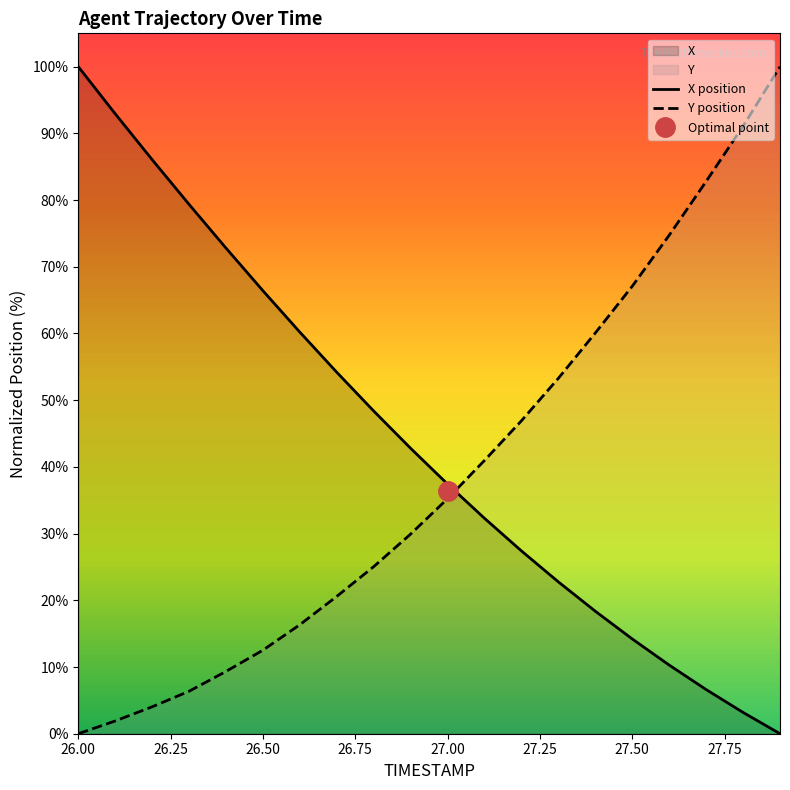

After their last crossing, which series has the higher values: X position or Y position?

Y position